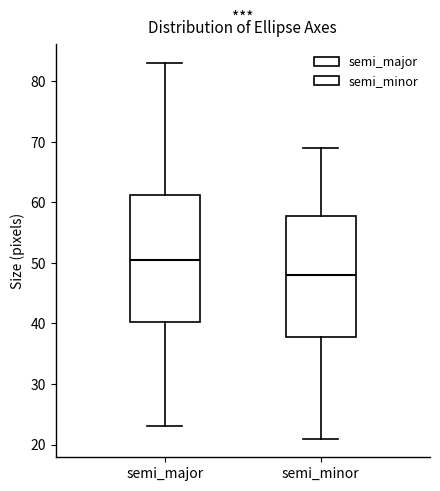

Comparing the boxes themselves (not the whiskers), which one is the tallest?

semi_major